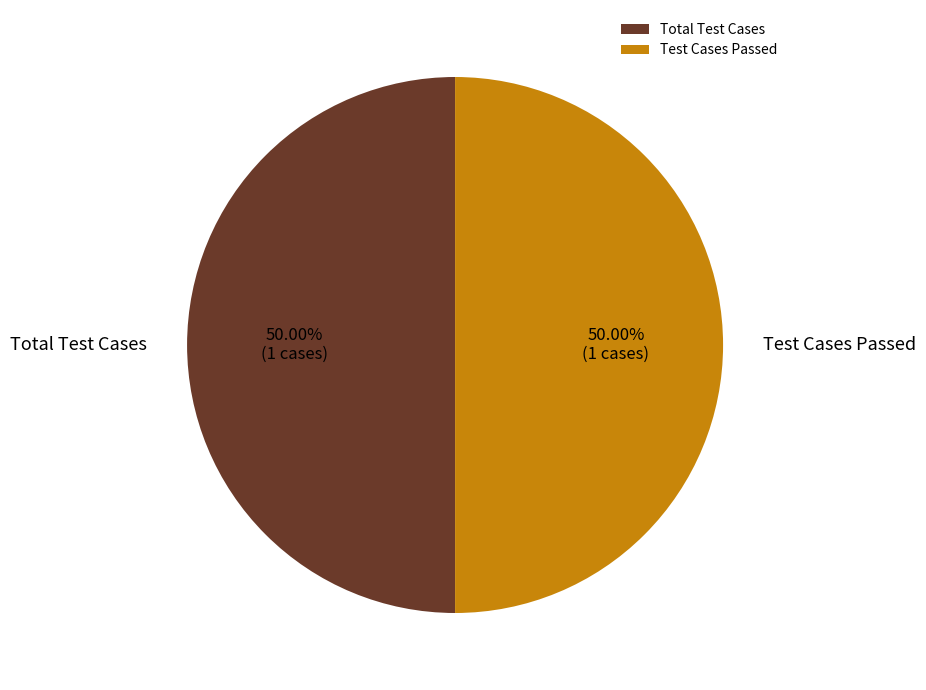

Approximately how many times larger is the value at Test Cases Passed compared to Total Test Cases?

1.0